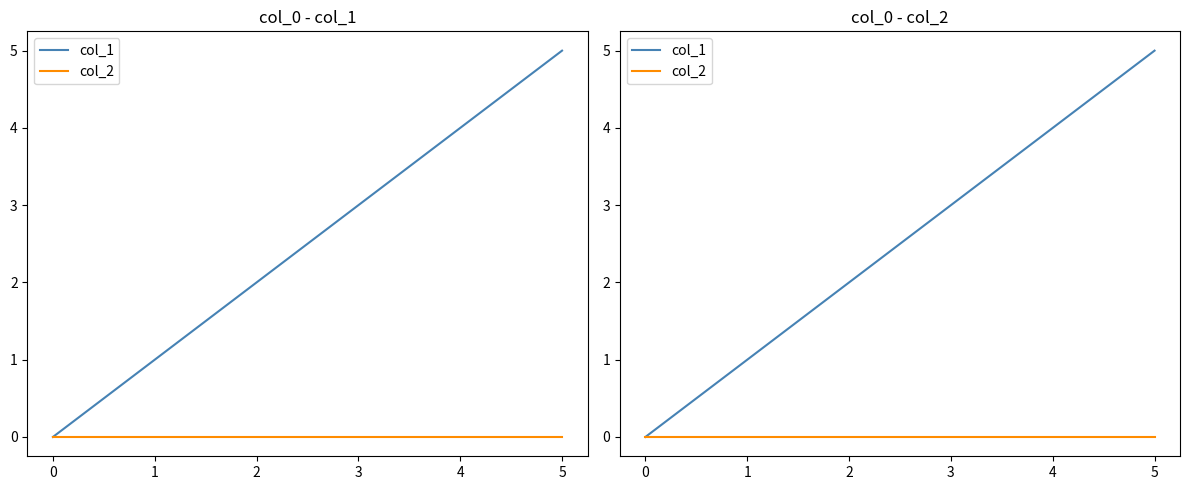

At which category is the sum across all series the highest?

5